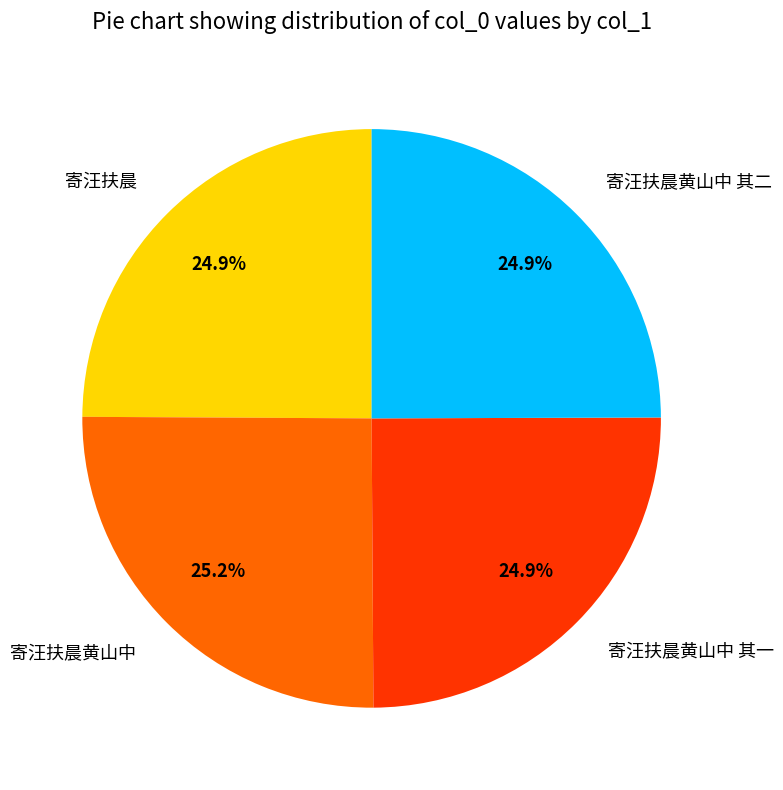

What portion of the pie excludes 寄汪扶晨黄山中 其二?

75.1%